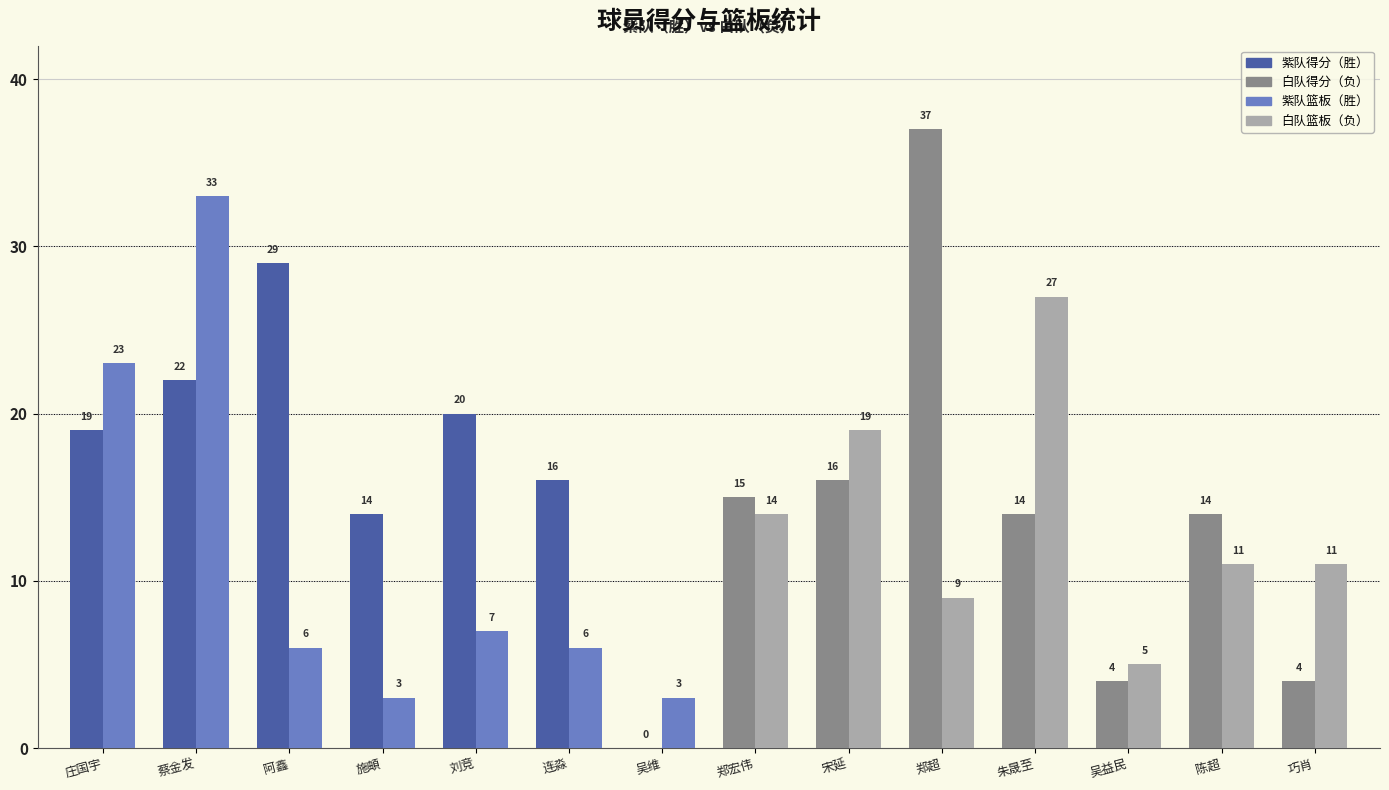

Reading left to right, extract all data points from this chart.

得分: 19	22	29	14	20	16	0	15	16	37	14	4	14	4
篮板: 23	33	6	3	7	6	3	14	19	9	27	5	11	11